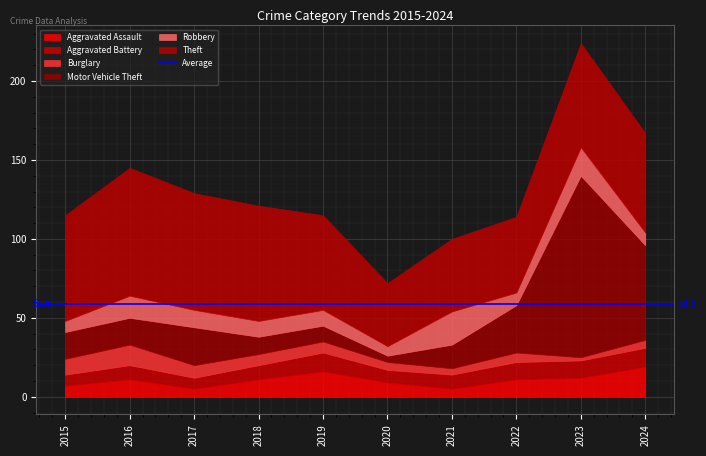

What is the difference between the second highest and minimum values in the Burglary series?

8